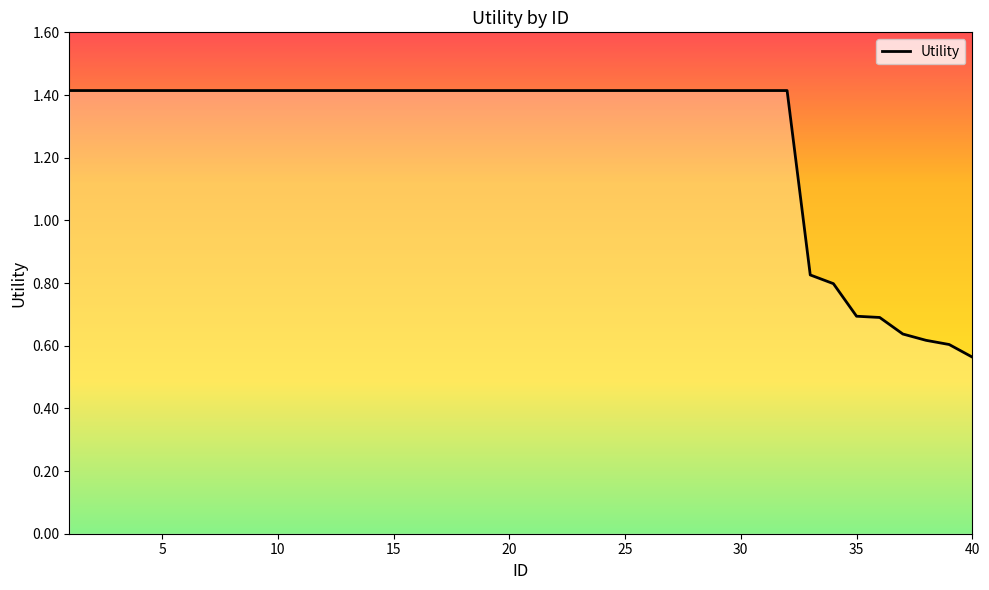

What is the difference between the maximum and minimum values?

0.9